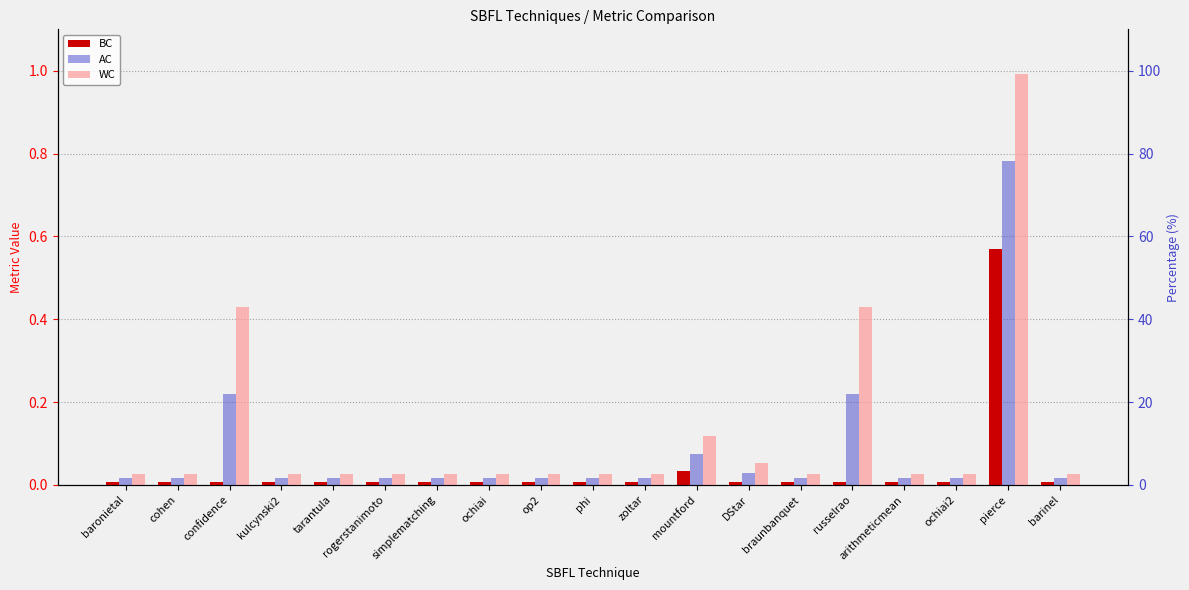

Rank the series by their maximum value, from highest to lowest.

WC, AC, BC